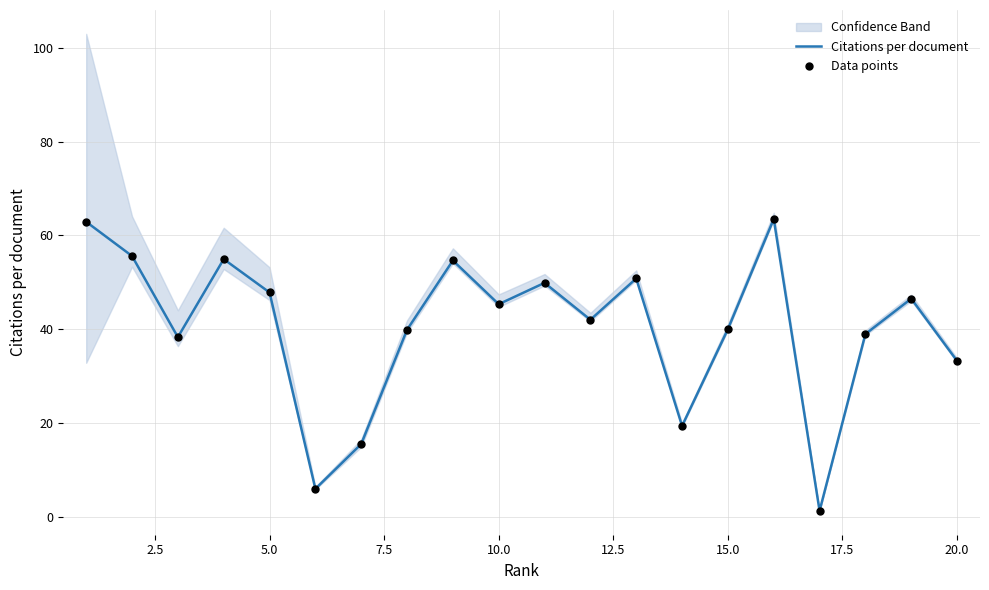

Which series has the largest Y range (max minus min)?

Citations per document